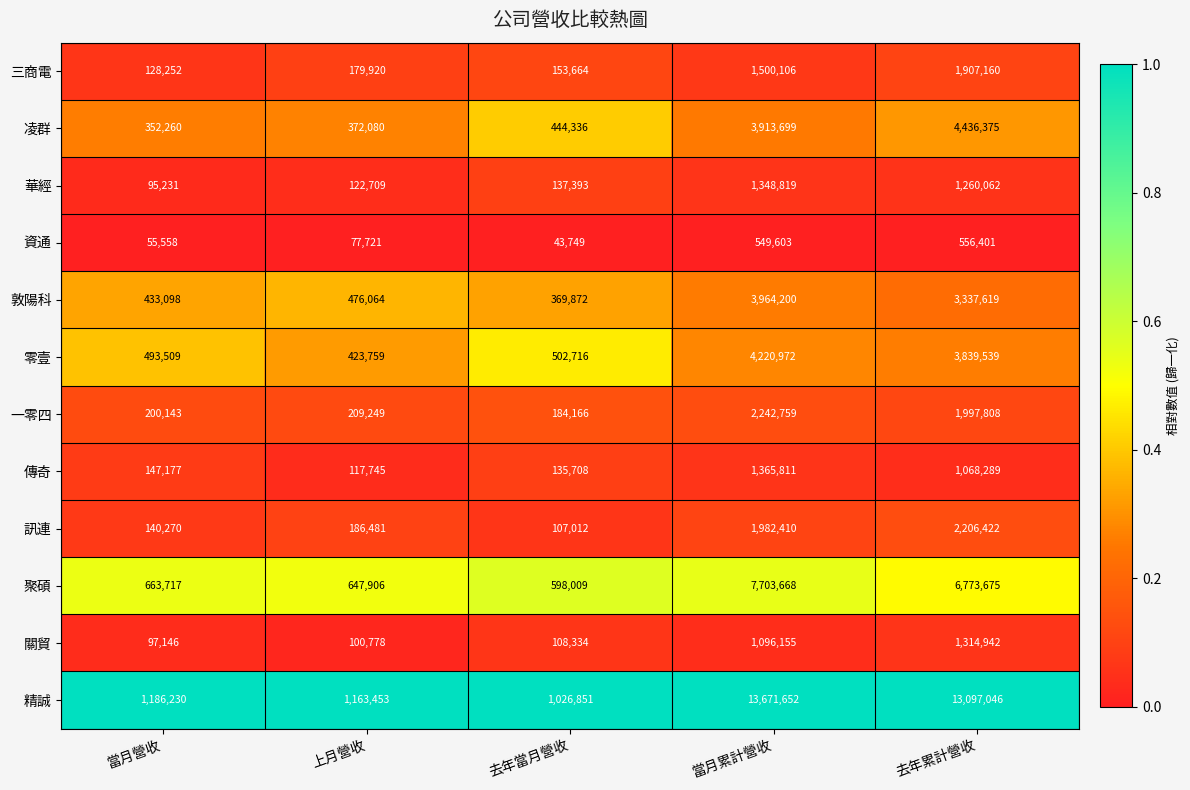

Which series has the largest total across all categories?

精誠